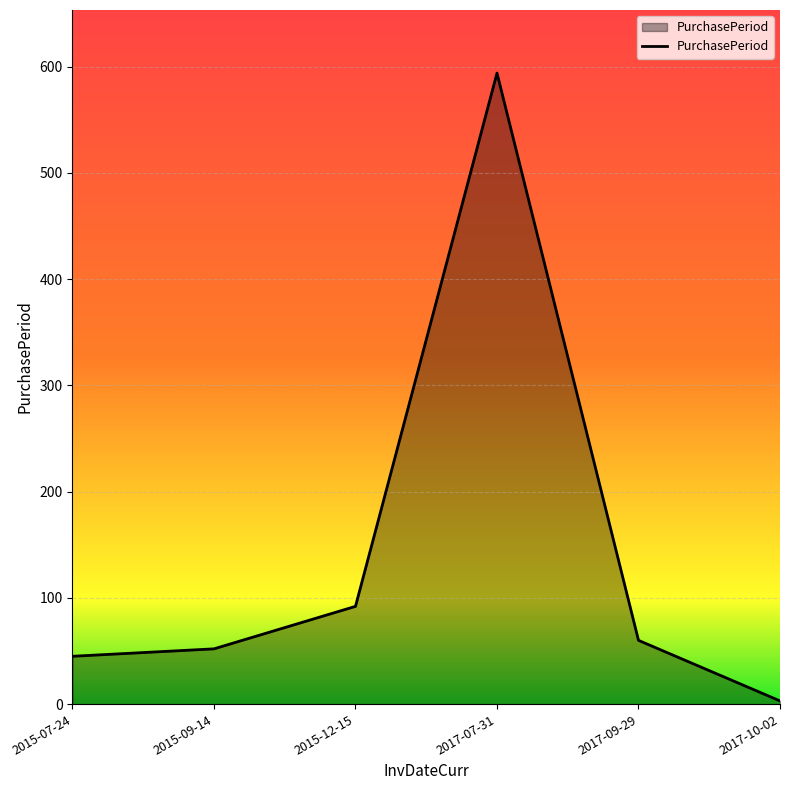

At which category does the chart reach its minimum across all series?

2017-10-02